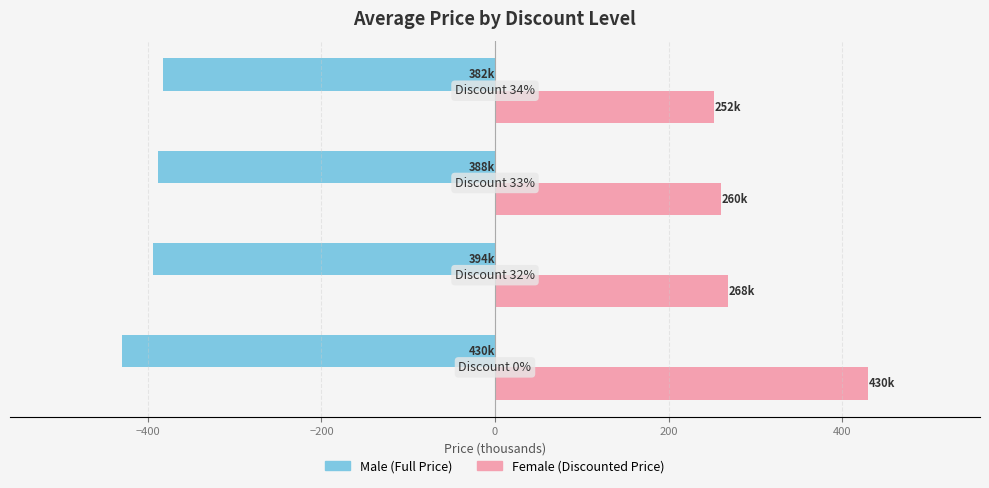

What is the maximum value shown in the chart?

430.0